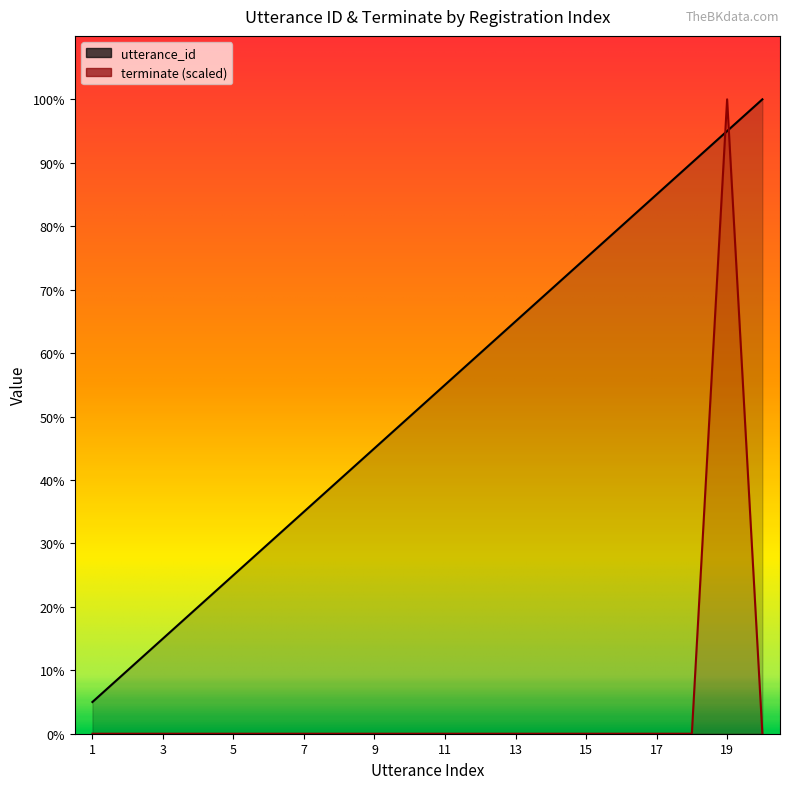

How many lines are shown in the chart?

2